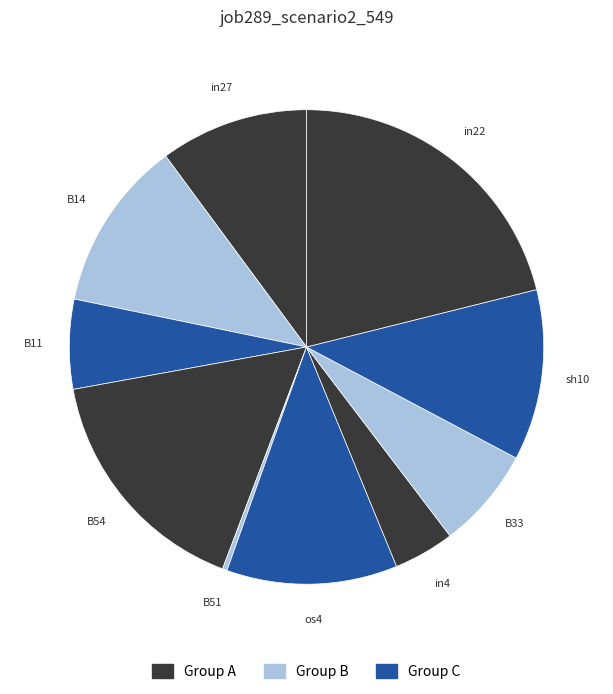

Which has a higher value, B11 or in27?

in27